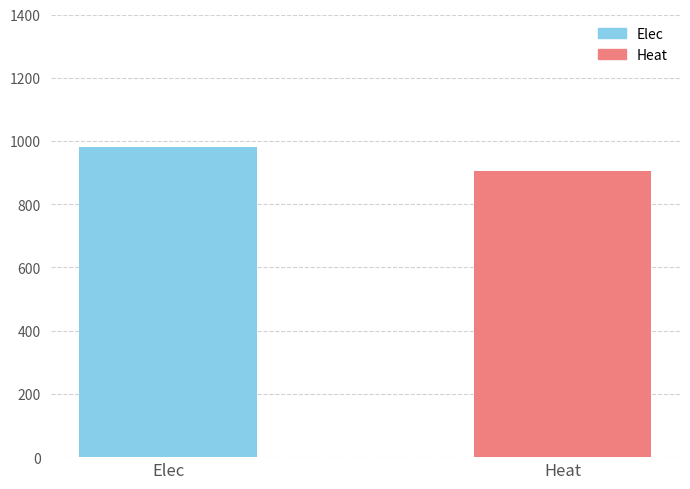

Which has a higher value, Heat or Elec?

Elec